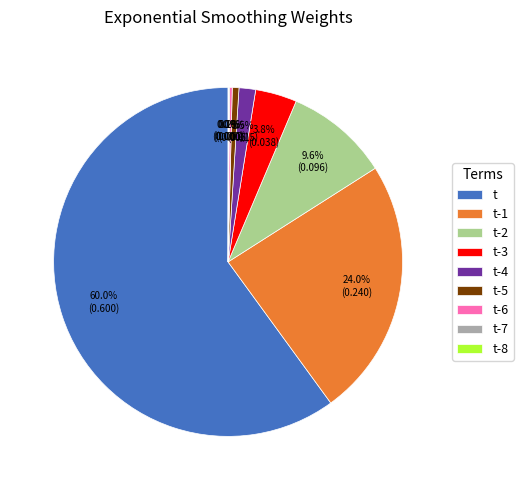

Which slice is the largest?

t